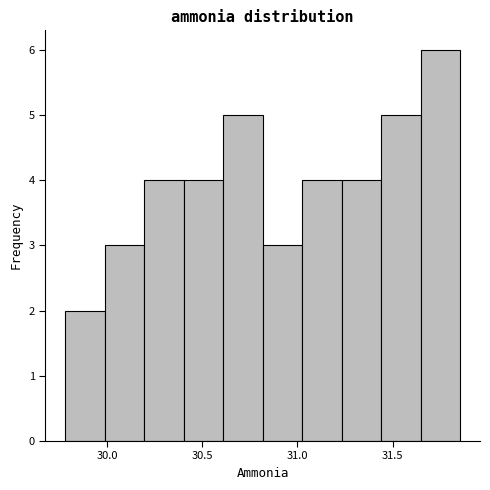

What is the height of the bar covering 30.60 to 30.80 on the x-axis? Neither the bar edges nor the heights are printed on the chart, so give them approximately, as read against the axes.

5